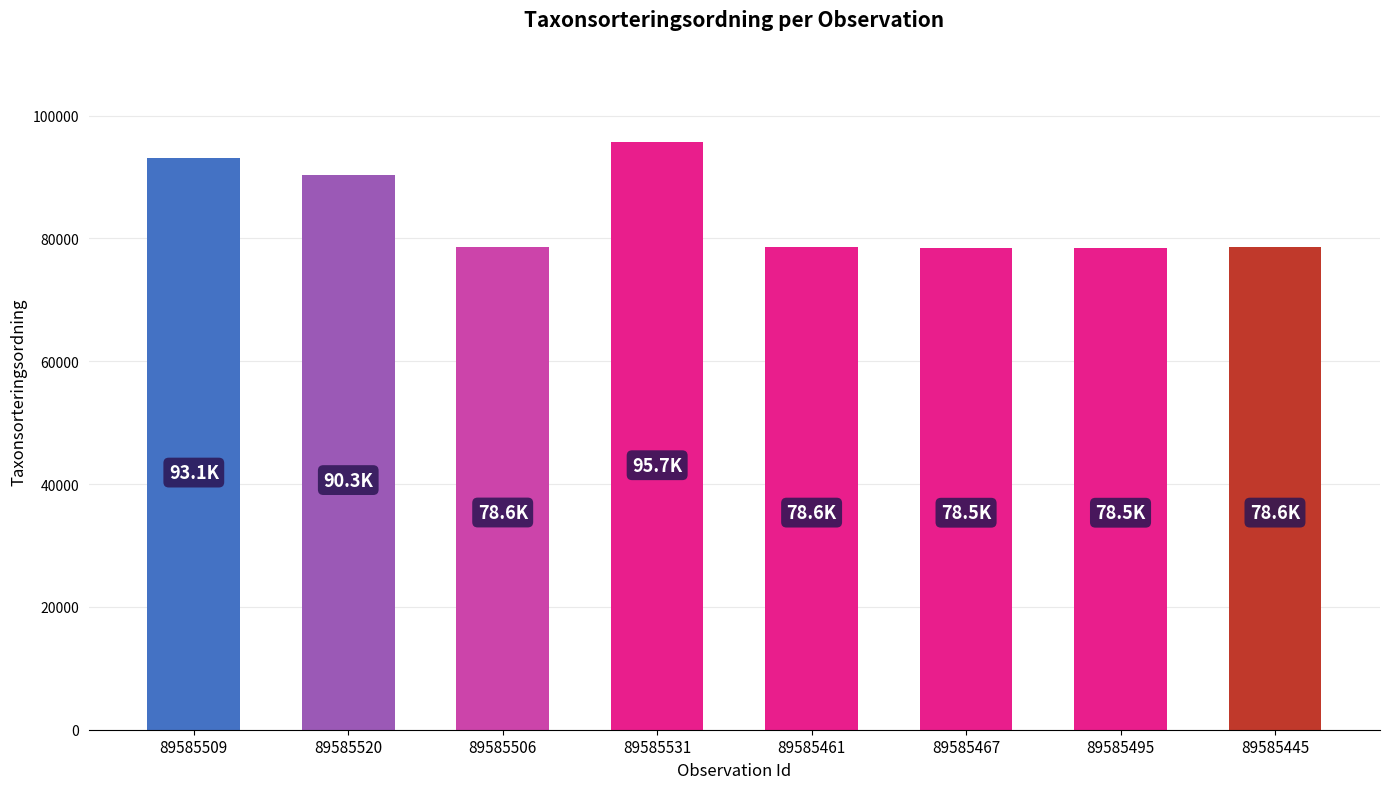

What is the label of the 5th bar from the right?

89585531